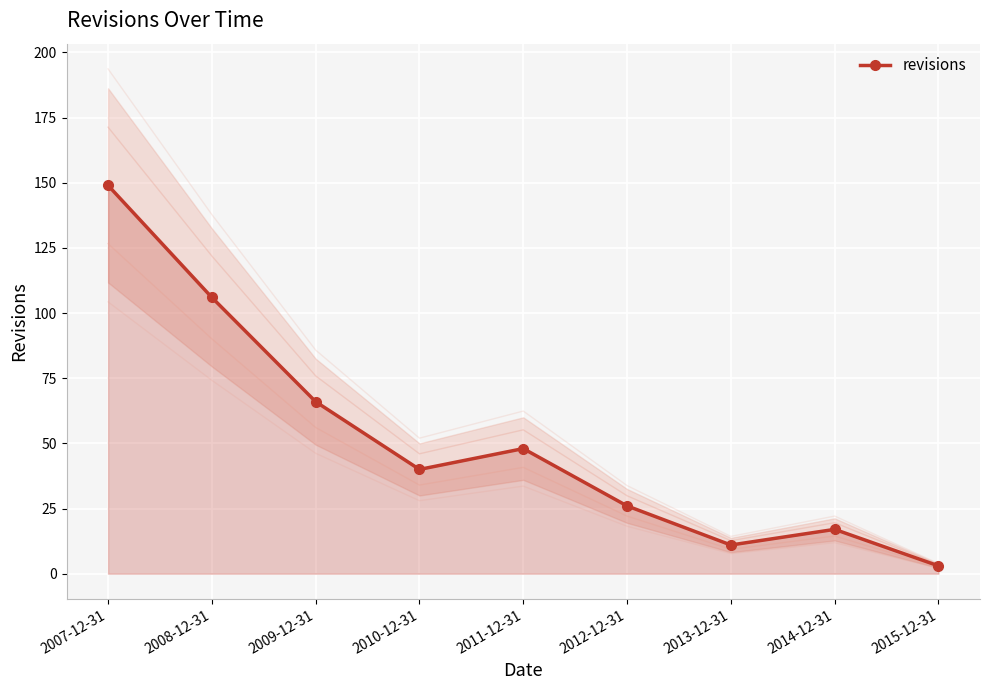

How many points are lower than both their immediate neighbors (excluding endpoints)?

2